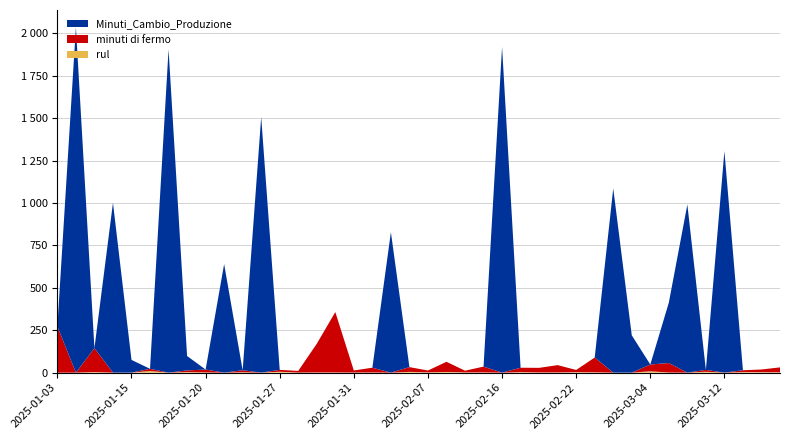

Reading right to left, what are all the values shown in this chart?

rul: 2.0	2.6	3.1	0.0	5.1	0.0	0.7	8.0	0.0	0.0	2.1	2.7	1.3	1.2	3.0	0.0	1.5	1.4	4.0	1.5	4.5	0.0	1.1	0.7	1.1	1.3	0.3	5.2	0.0	2.1	0.0	1.2	3.1	0.0	9.7	0.0	0.0	3.4	0.0	0.0
minuti di fermo: 29.0	16.0	11.0	0.0	11.0	0.0	56.0	40.0	0.0	0.0	87.0	13.0	43.0	27.0	26.0	0.0	34.0	10.0	60.0	11.0	28.0	0.0	28.0	12.0	356.0	169.0	10.0	11.0	0.0	12.0	0.0	17.0	10.0	0.0	13.0	0.0	0.0	141.0	0.0	272.0
Minuti_Cambio_Produzione: 0.0	0.0	0.0	1306.0	0.0	991.0	356.0	0.0	220.0	1086.0	0.0	0.0	0.0	0.0	0.0	1920.0	0.0	0.0	0.0	0.0	0.0	828.0	0.0	0.0	0.0	0.0	0.0	0.0	1507.0	0.0	640.0	0.0	85.0	1906.0	0.0	75.0	1001.0	0.0	2036.0	0.0